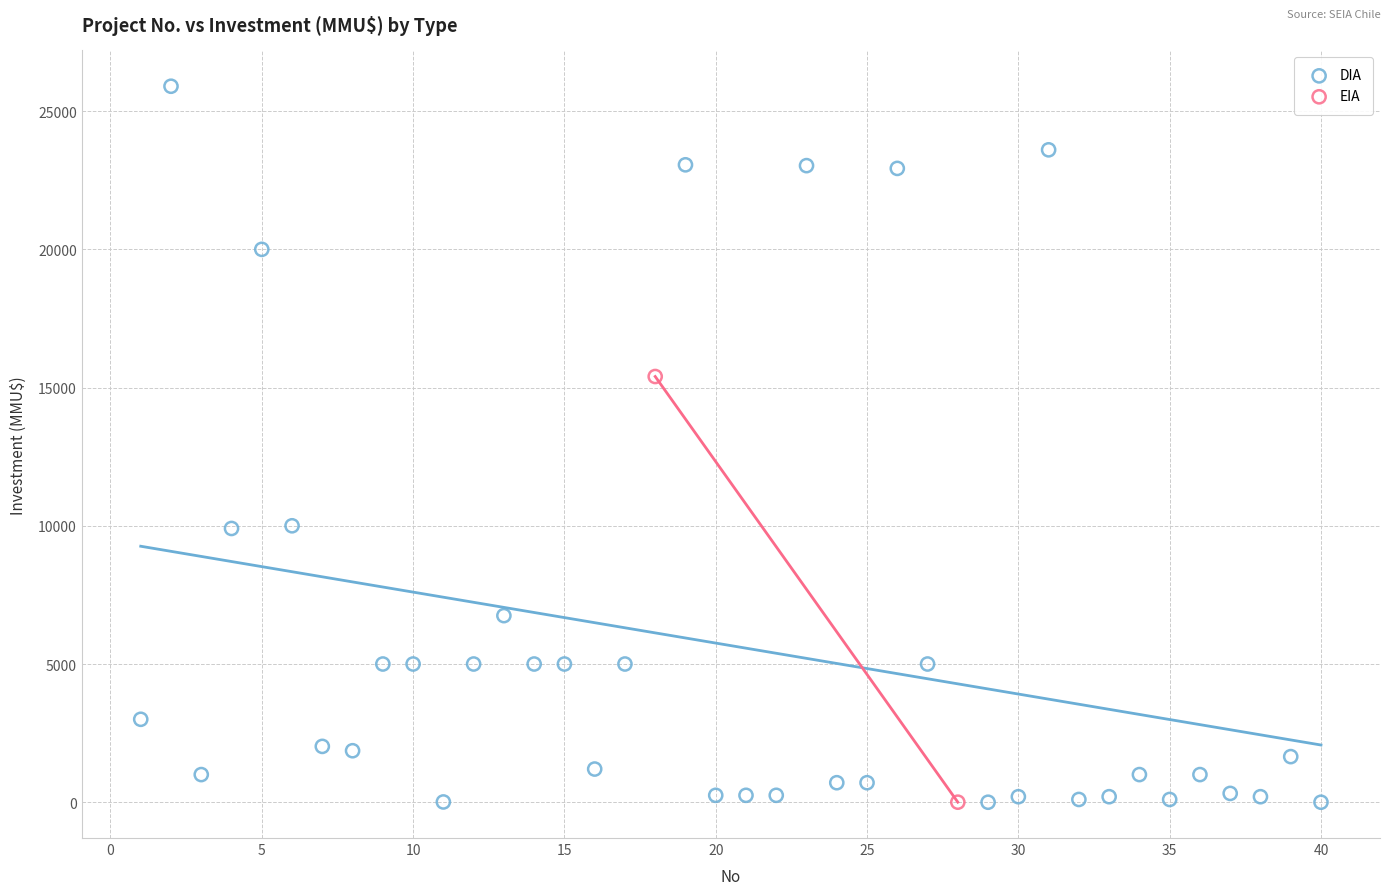

What are all the series names shown in the legend?

DIA, EIA